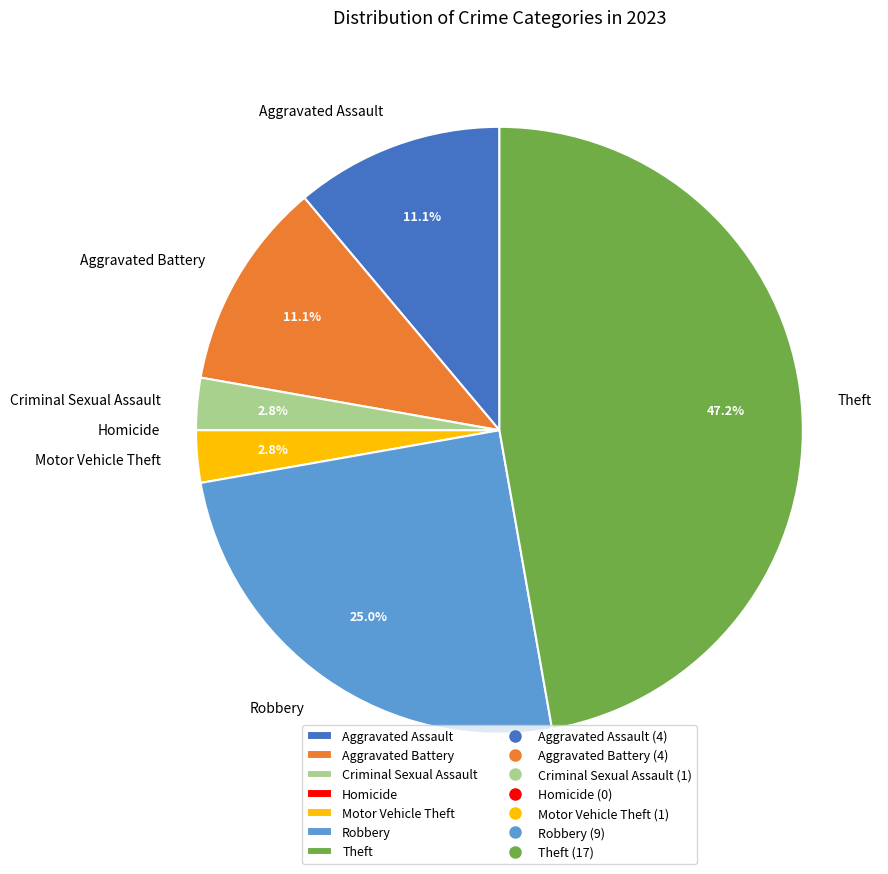

What percentage do Aggravated Battery and Robbery together represent?

36.1%